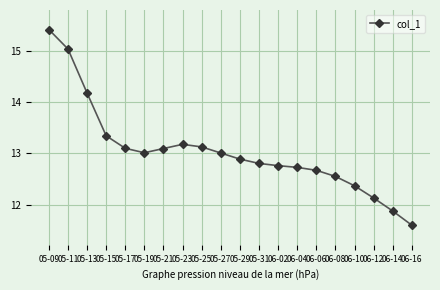

Which has a higher value, 06-06 or 06-14?

06-06